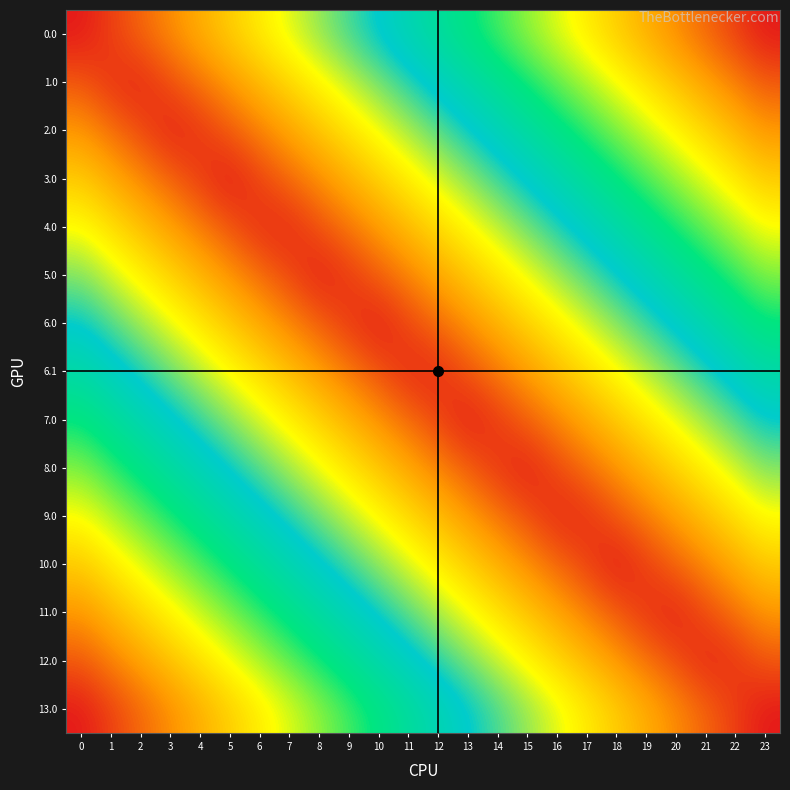

Between 16 and 8, which is larger?

8